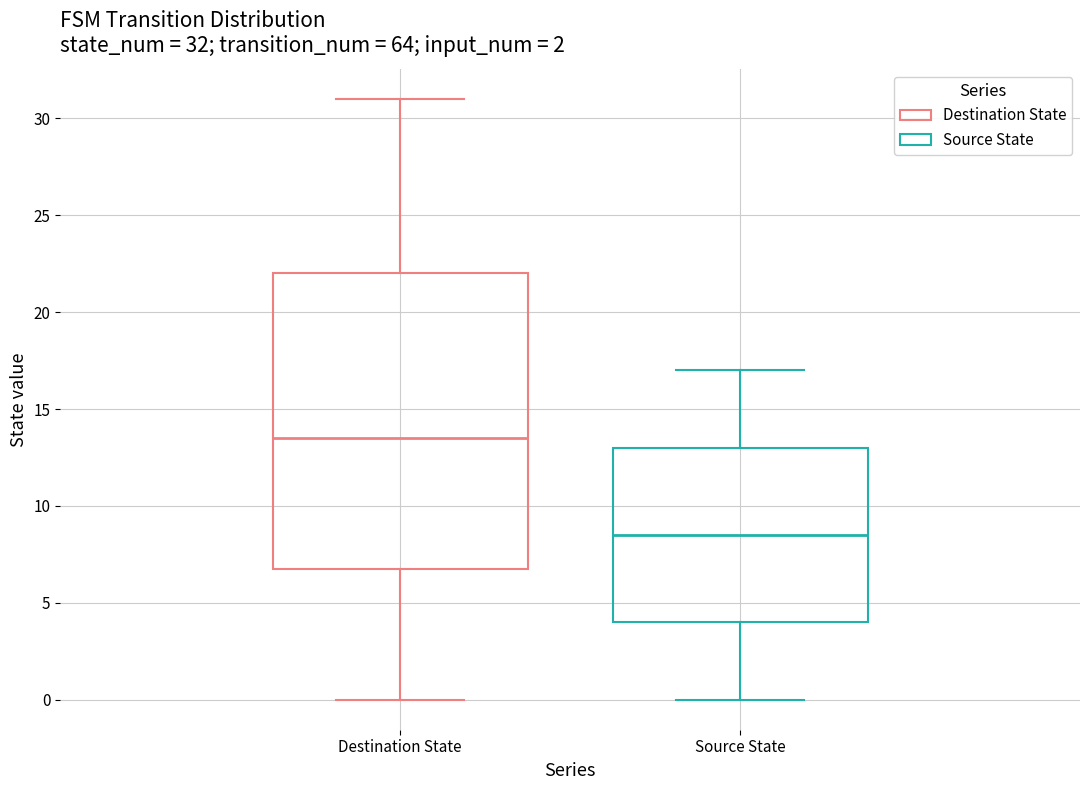

Which box has the highest median line?

Destination State